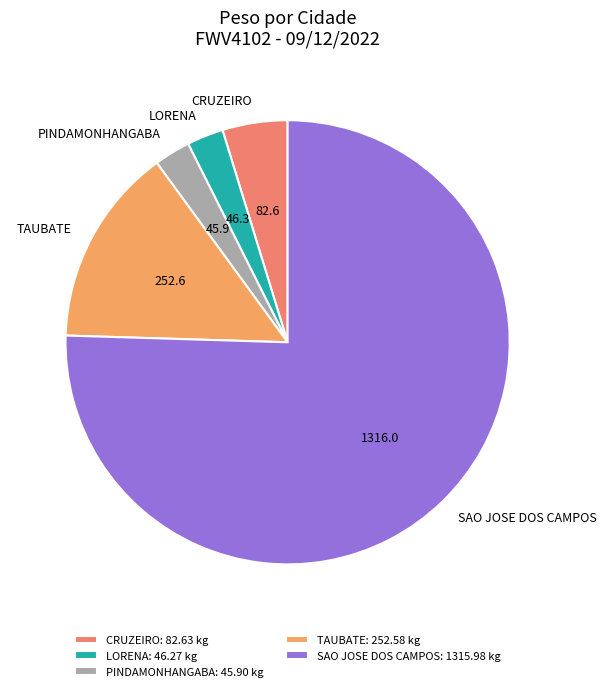

The PINDAMONHANGABA slice represents 3% of the pie. True or false?

True